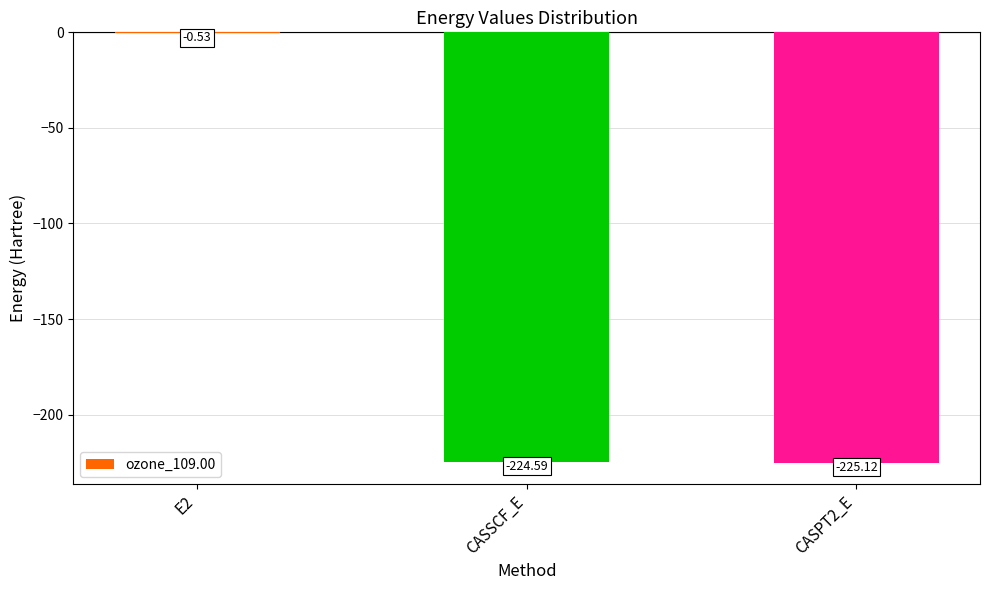

Between CASSCF_E and E2, which is larger?

E2